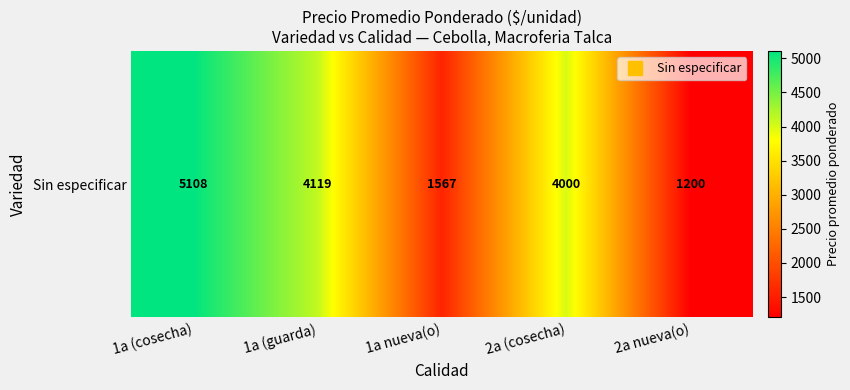

Which label corresponds to the smallest value in the chart?

2a nueva(o)